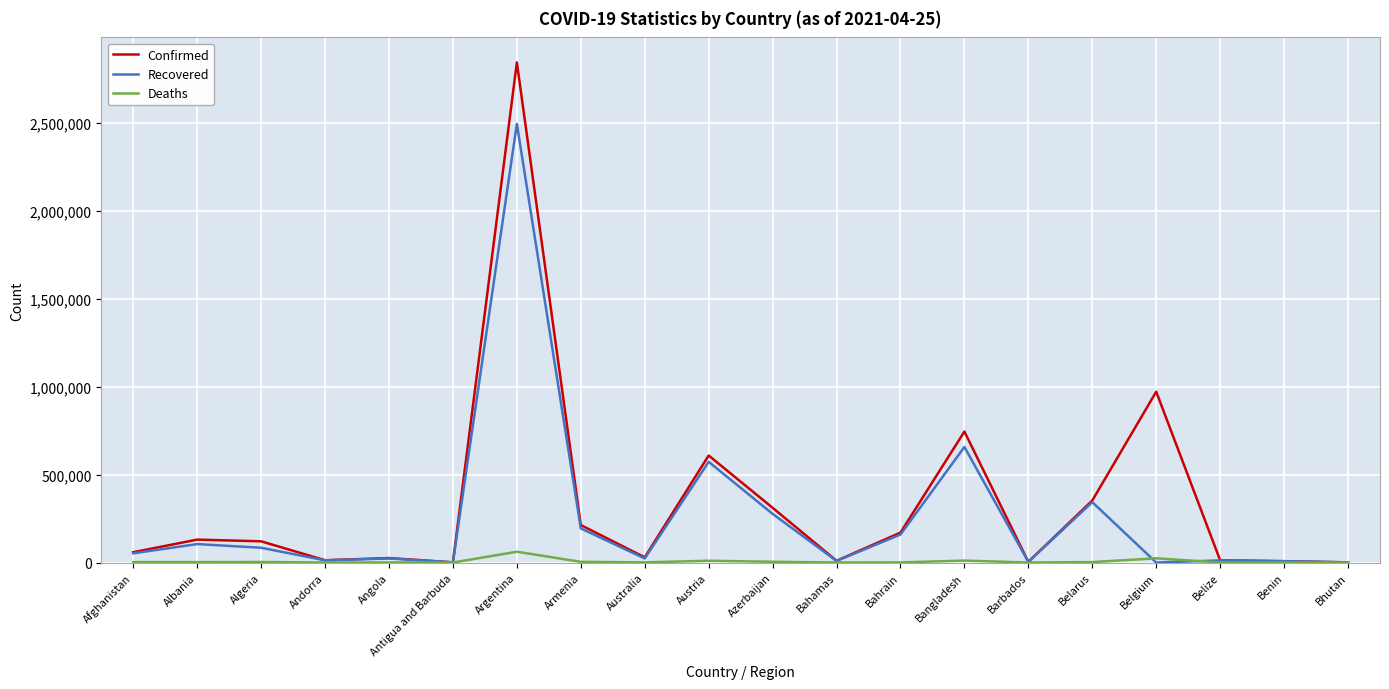

Which series has the largest total across all categories?

Confirmed